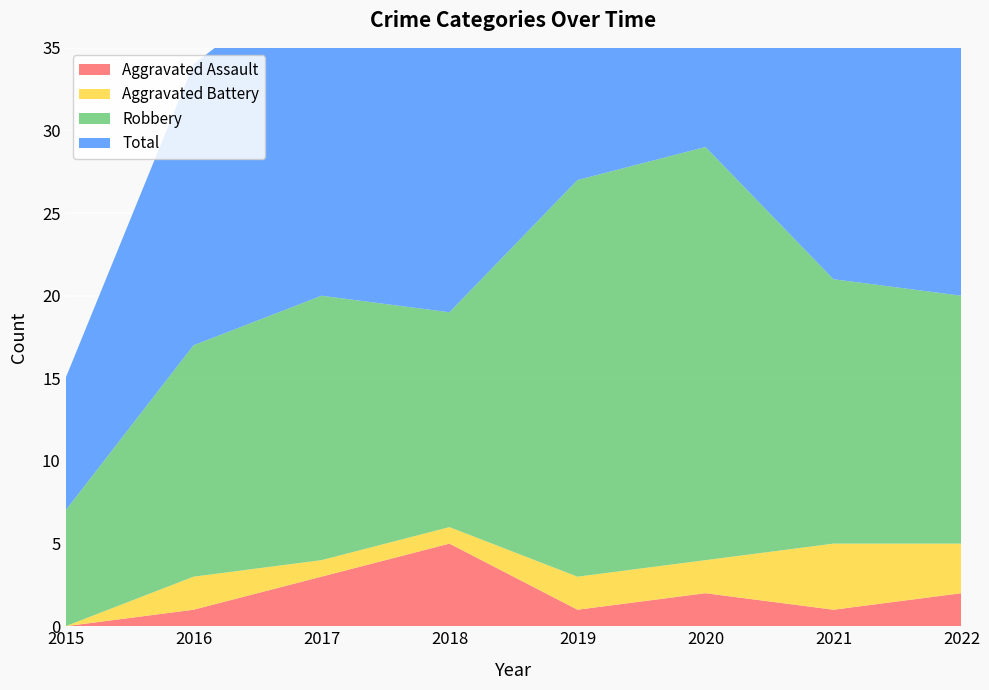

Reading left to right, transcribe all the data shown in this chart.

Aggravated Assault: 2015=0	2016=1	2017=3	2018=5	2019=1	2020=2	2021=1	2022=2
Aggravated Battery: 2015=0	2016=2	2017=1	2018=1	2019=2	2020=2	2021=4	2022=3
Robbery: 2015=7	2016=14	2017=16	2018=13	2019=24	2020=25	2021=16	2022=15
Total: 2015=8	2016=17	2017=20	2018=19	2019=27	2020=29	2021=21	2022=21